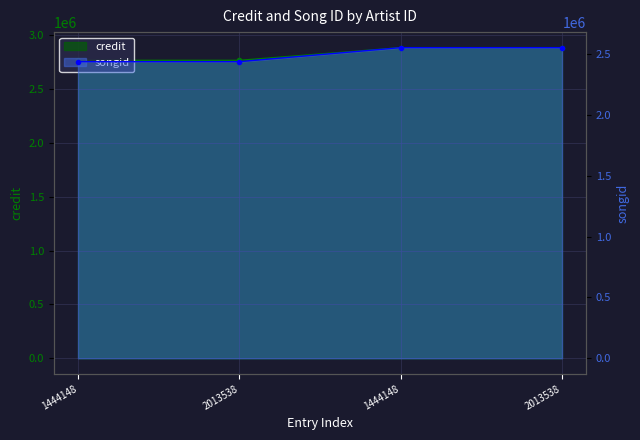

Which series has the widest spread of values?

credit